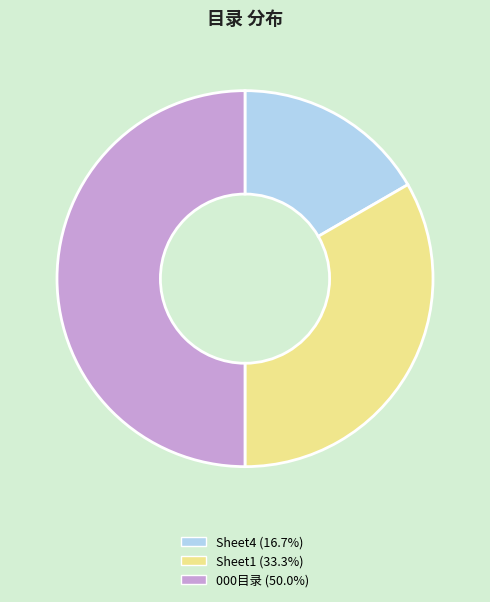

Approximately how many times larger is the value at 000目录 compared to Sheet1?

1.5